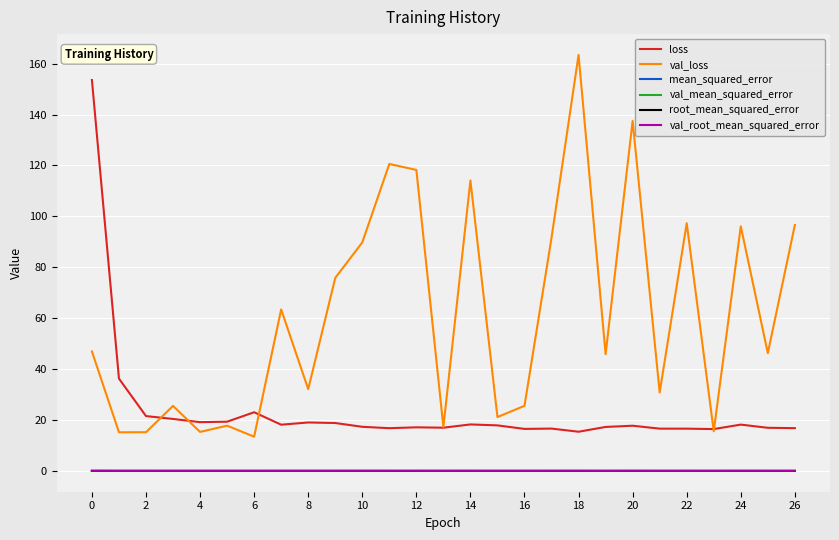

What is the maximum value for loss?

153.6